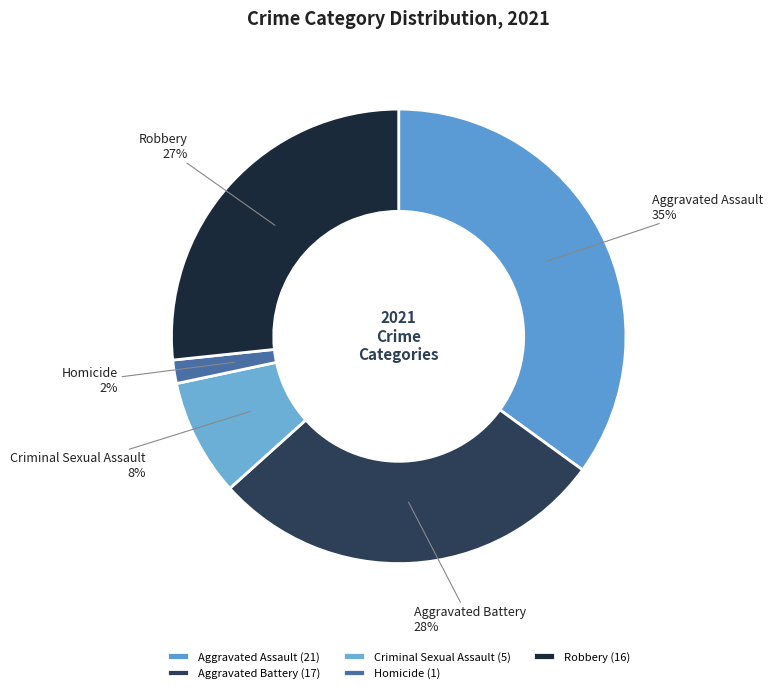

Between Criminal Sexual Assault and Aggravated Assault, which is larger?

Aggravated Assault